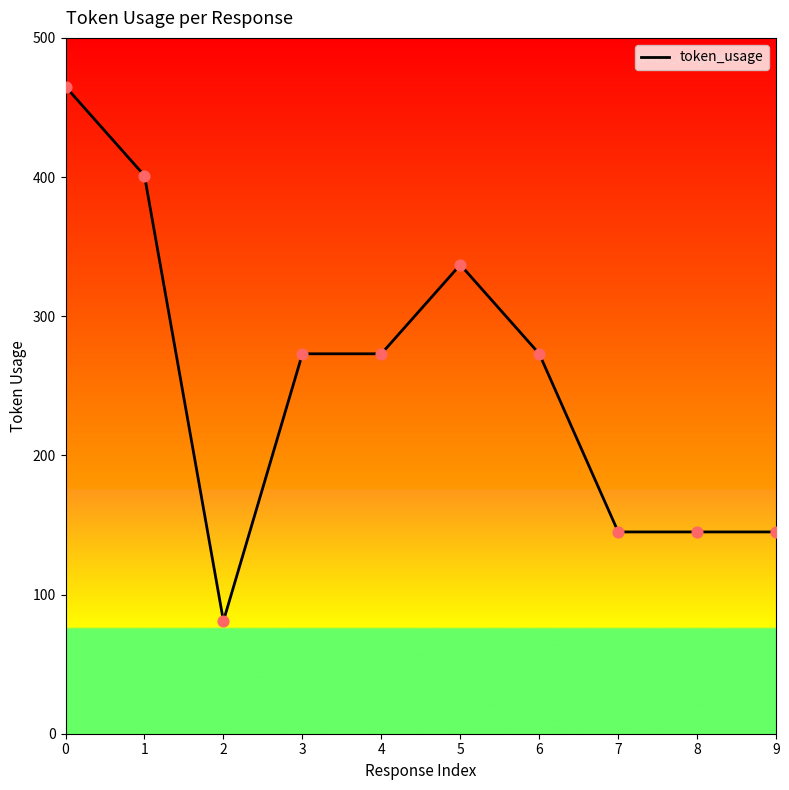

Approximately how many times larger is the value at 2 compared to 6?

0.3